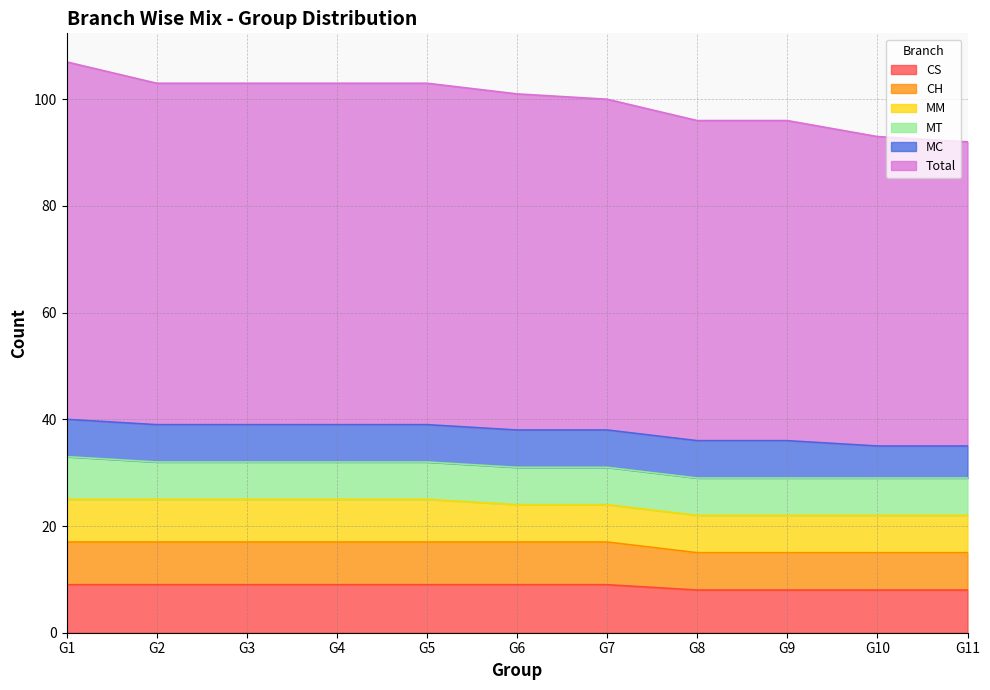

Which series has the widest spread of values?

Total